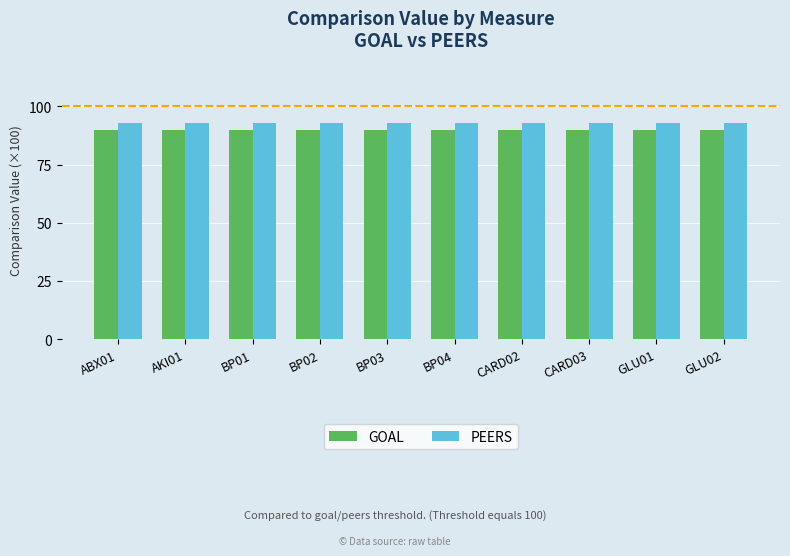

What is the smallest value displayed?

90